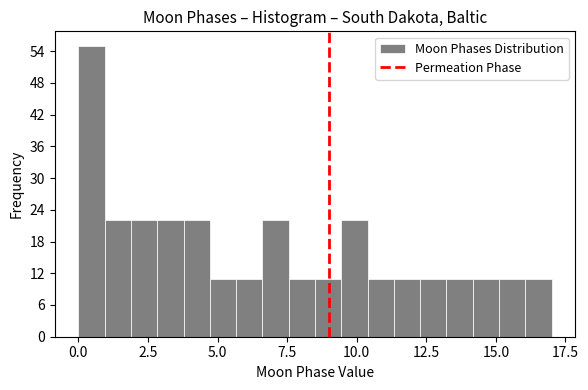

Around what value on the x-axis is the tallest bar? Give the approximate position of its centre, as read against the axis.

0.5